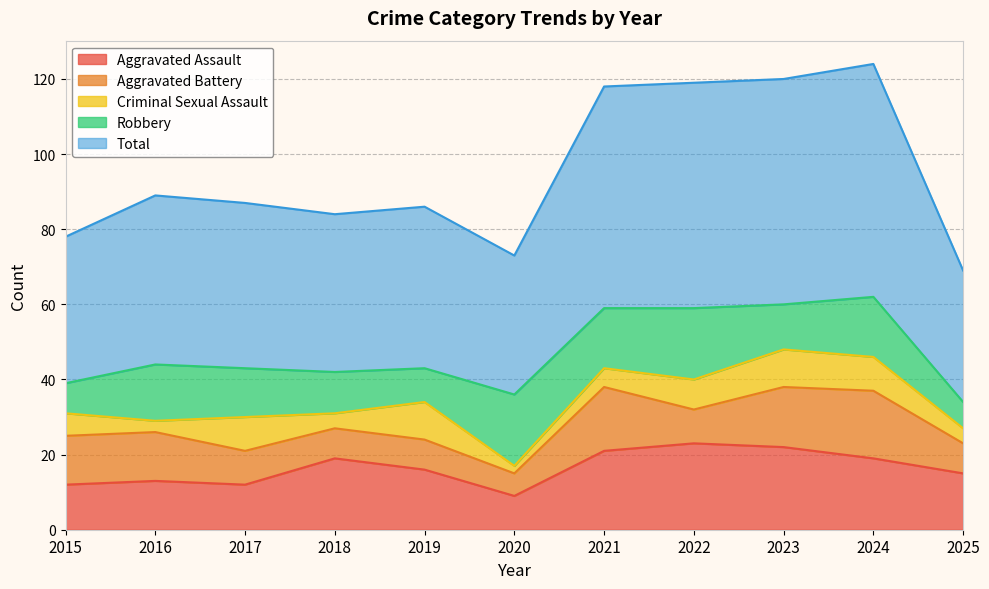

The value of Aggravated Battery at 2017 is 5. True or false?

False